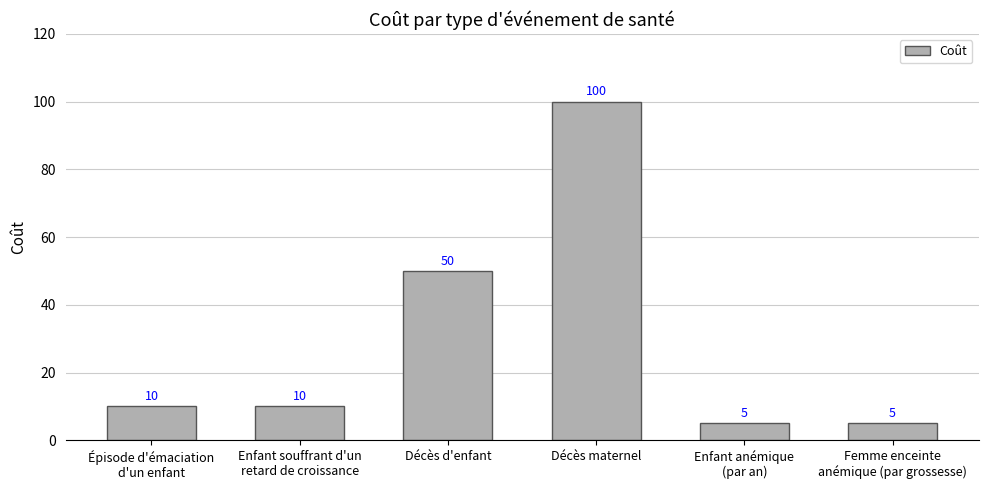

The chart shows a value of 50 at Décès d'enfant. True or false?

True